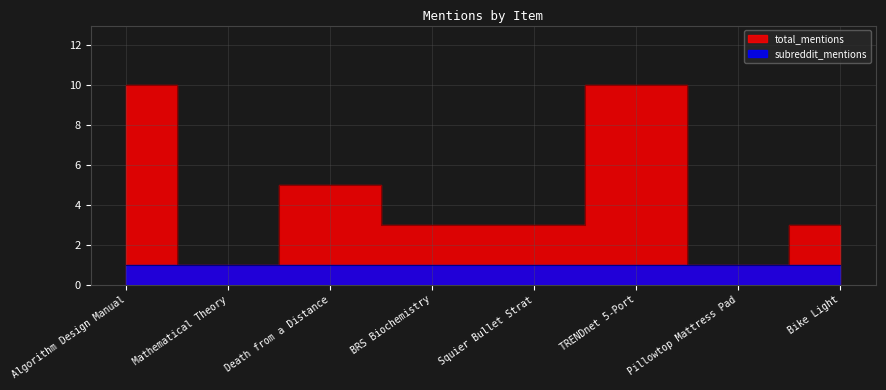

Reading left to right, list all the values displayed in this chart.

10	1	5	3	3	10	1	3